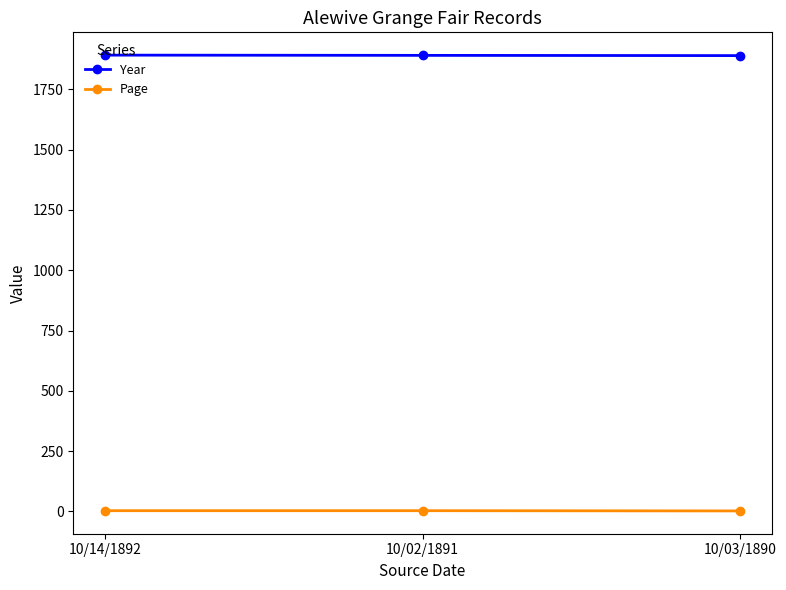

True or false: Year has a value of 1891 at 10/02/1891.

True